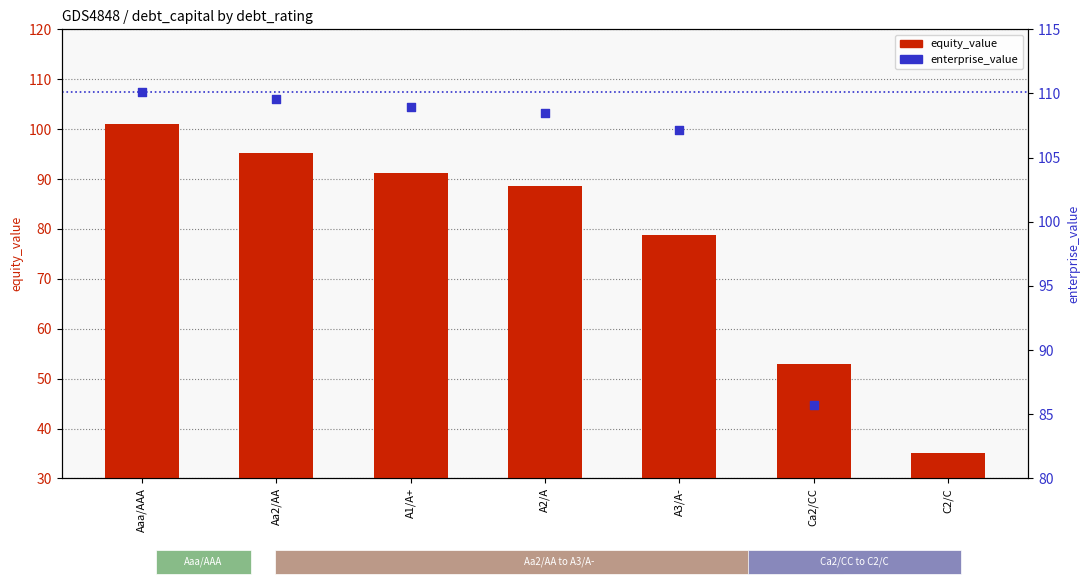

Which series reaches the maximum Y coordinate?

enterprise_value